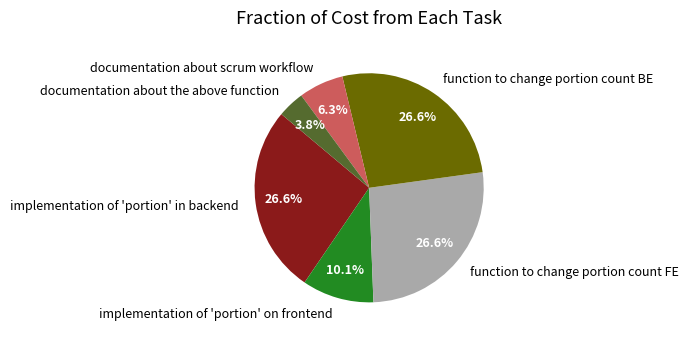

Combined, do implementation of 'portion' in backend and function to change portion count BE account for over 50%?

Yes